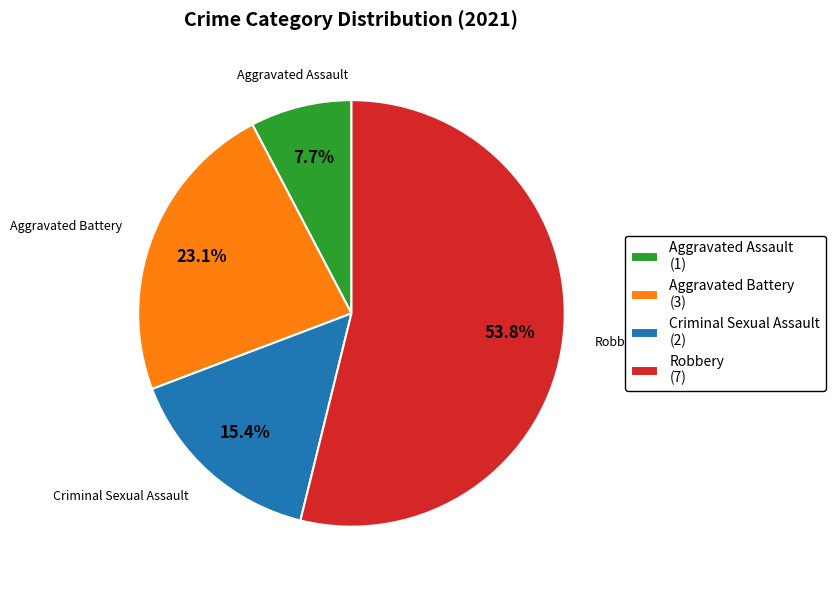

To the nearest percent, what portion does Criminal Sexual Assault represent?

15%